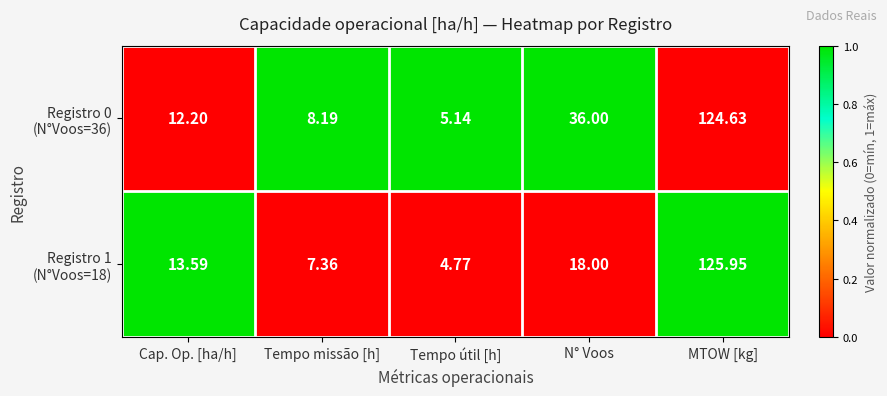

Which category has the lowest value across all series?

Tempo útil [h]